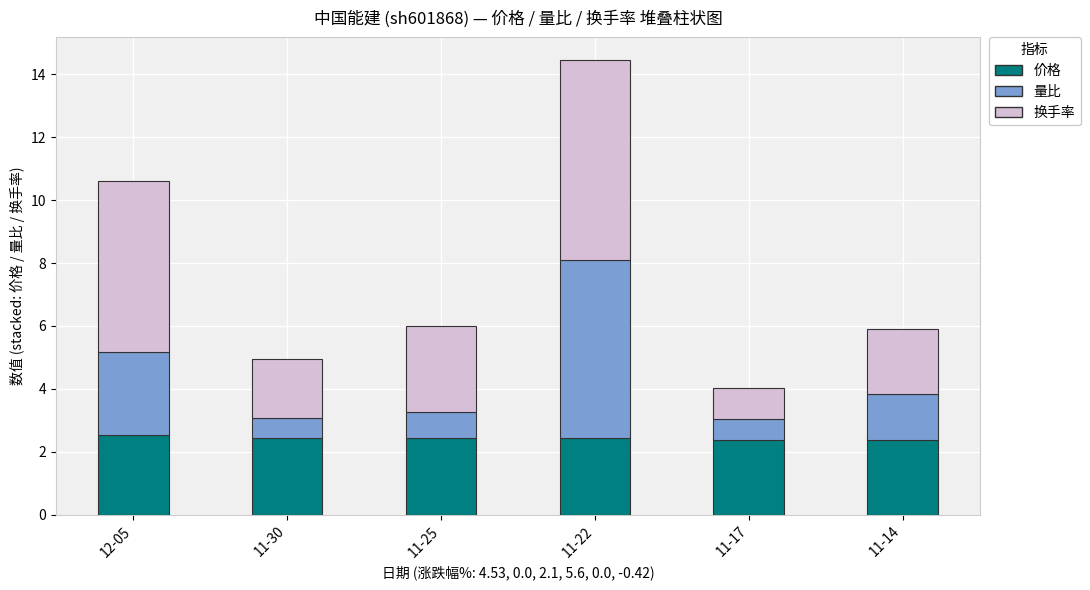

The 价格 series shows 4.1 at 11-14. True or false?

False